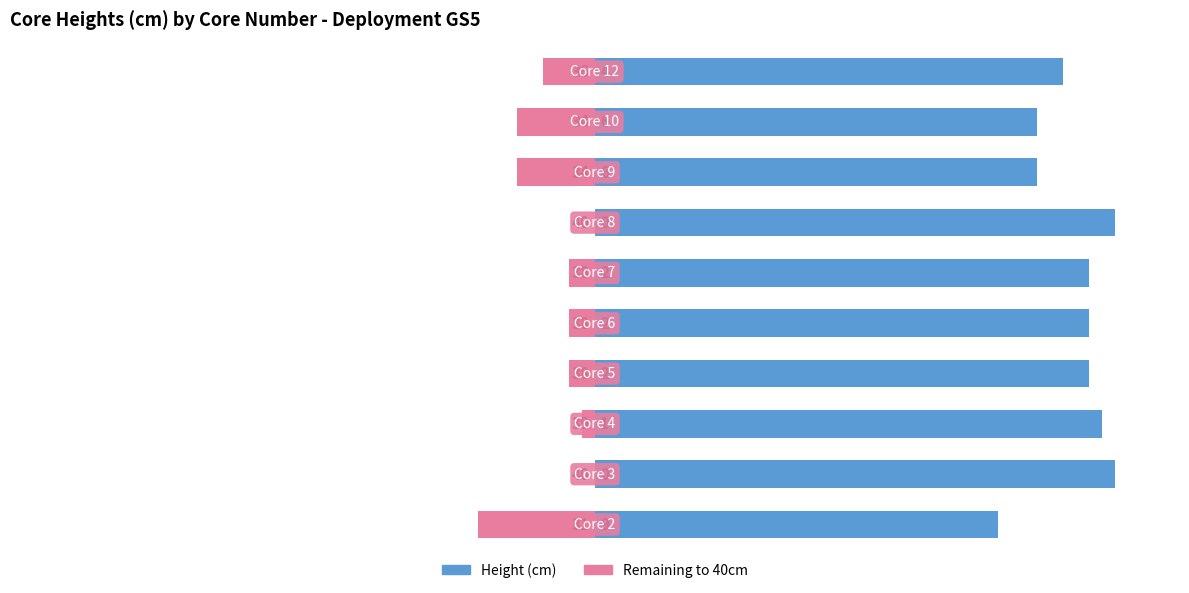

What is the average value of the Height (cm) series?

37